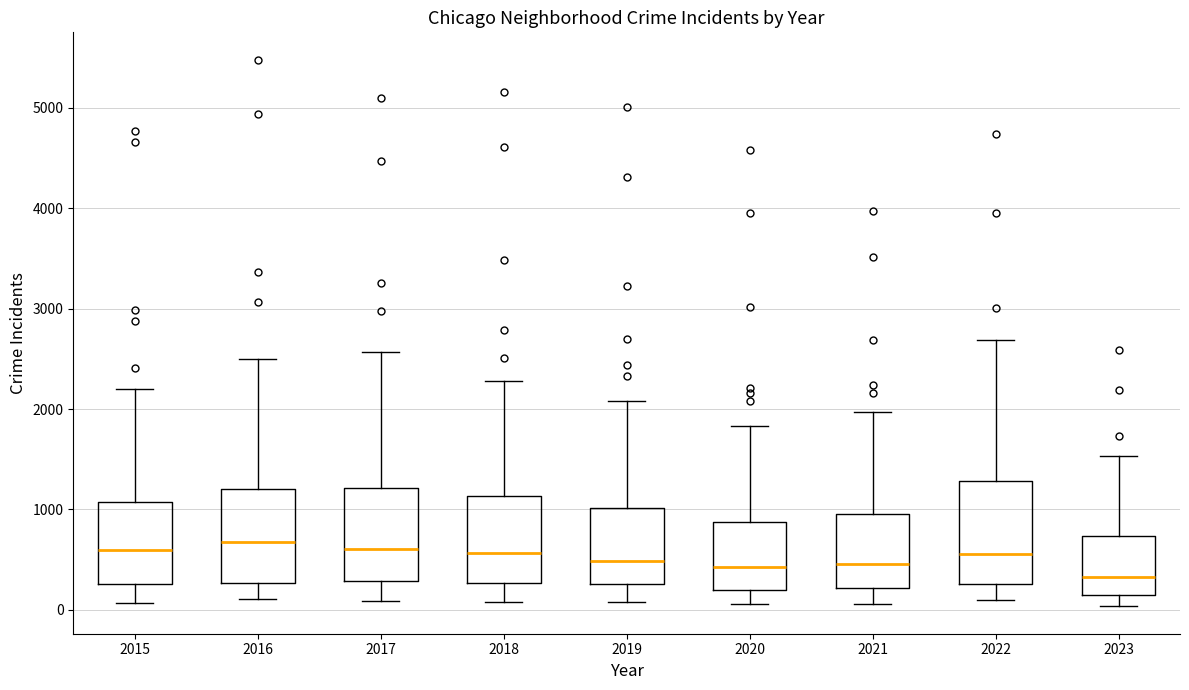

Reading left to right, read every box against the y-axis: the position of its median line, the range the box covers, and the ends of its whiskers. The values are not printed on the chart, so give them approximately, as read against the axis.

2015: median 600, box 300 to 1100, whiskers 100 to 2200
2016: median 700, box 300 to 1200, whiskers 100 to 2500
2017: median 600, box 300 to 1200, whiskers 100 to 2600
2018: median 600, box 300 to 1100, whiskers 100 to 2300
2019: median 500, box 300 to 1000, whiskers 100 to 2100
2020: median 400, box 200 to 900, whiskers 100 to 1800
2021: median 500, box 200 to 900, whiskers 100 to 2000
2022: median 600, box 300 to 1300, whiskers 100 to 2700
2023: median 300, box 100 to 700, whiskers 0 to 1500